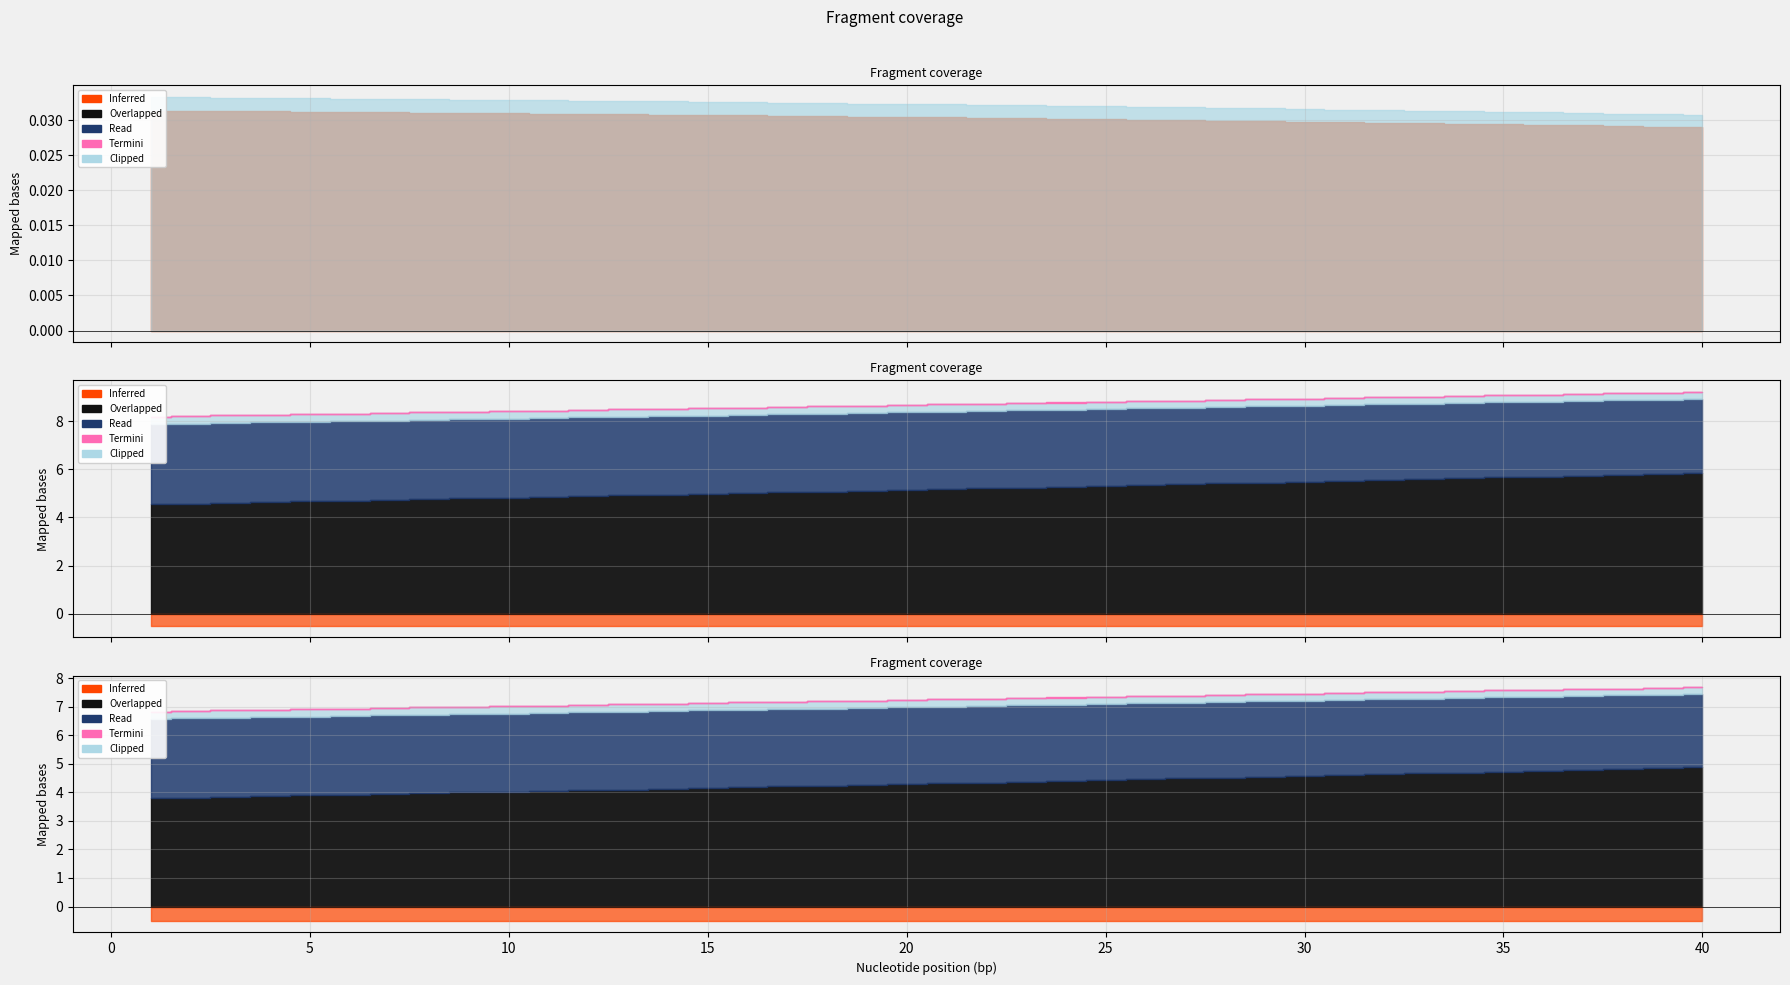

True or false: capital and opening_balance cross at least once.

False